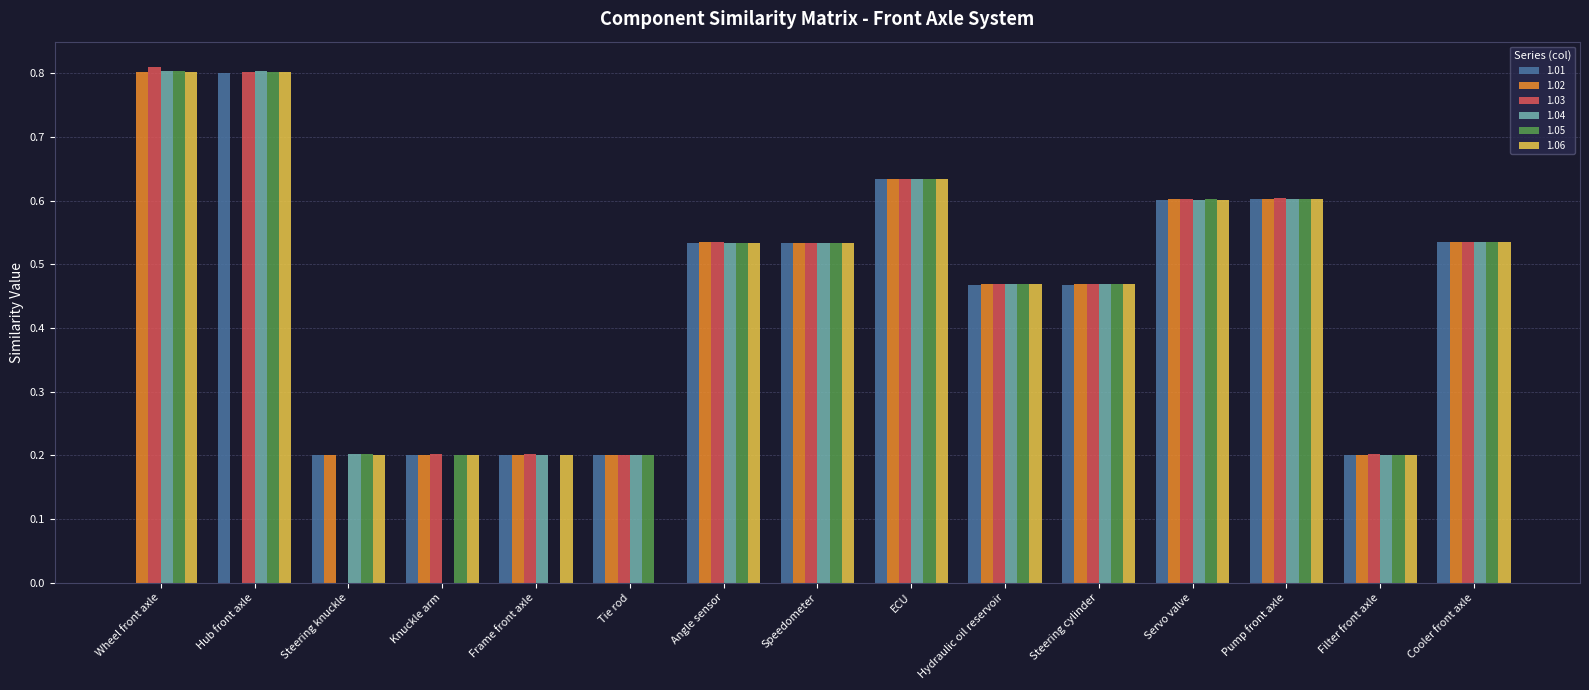

Between Knuckle arm and Pump front axle, which series saw the biggest shift?

1.04